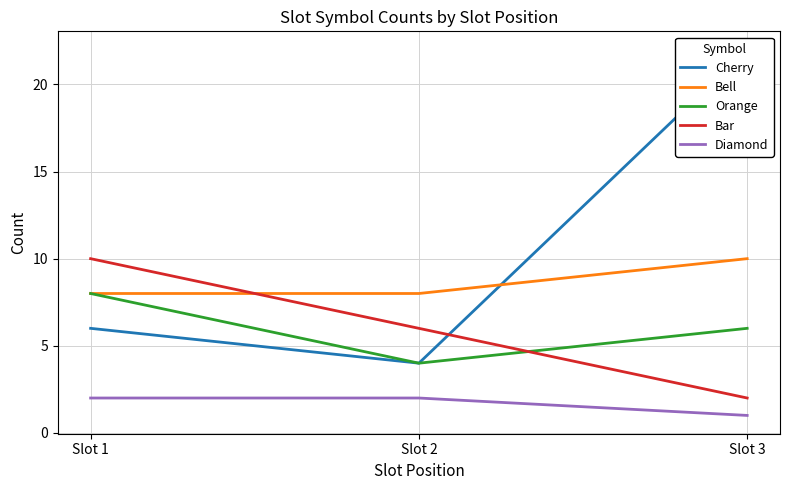

What is the minimum value shown in the chart?

1